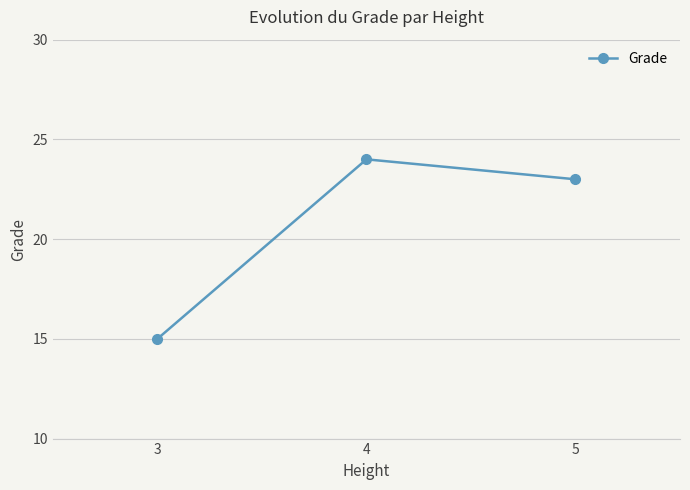

What is the sum of the values at 5 and 4?

47